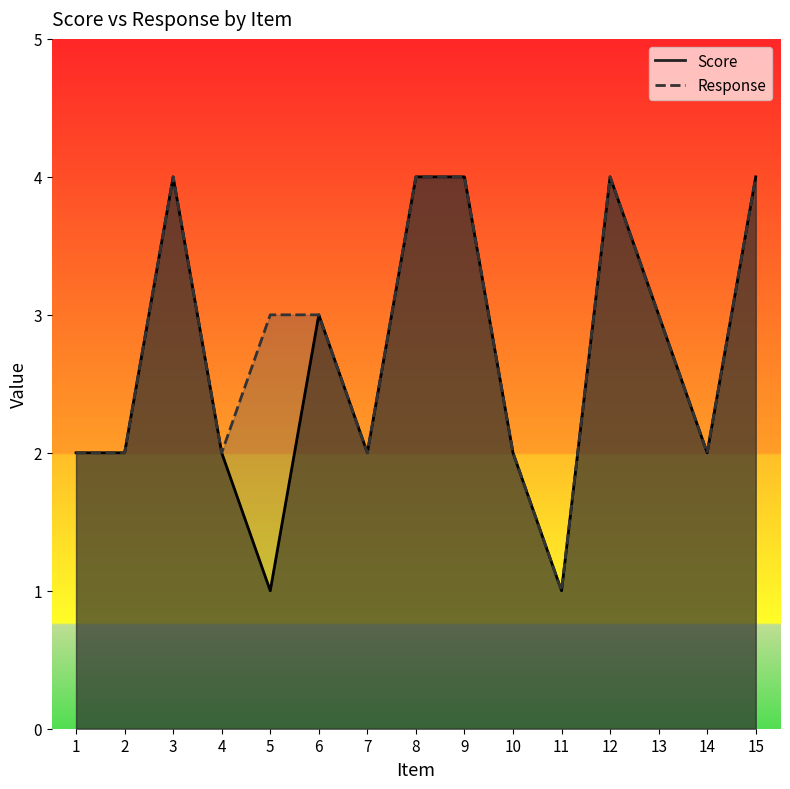

At which category is the sum across all series the highest?

3